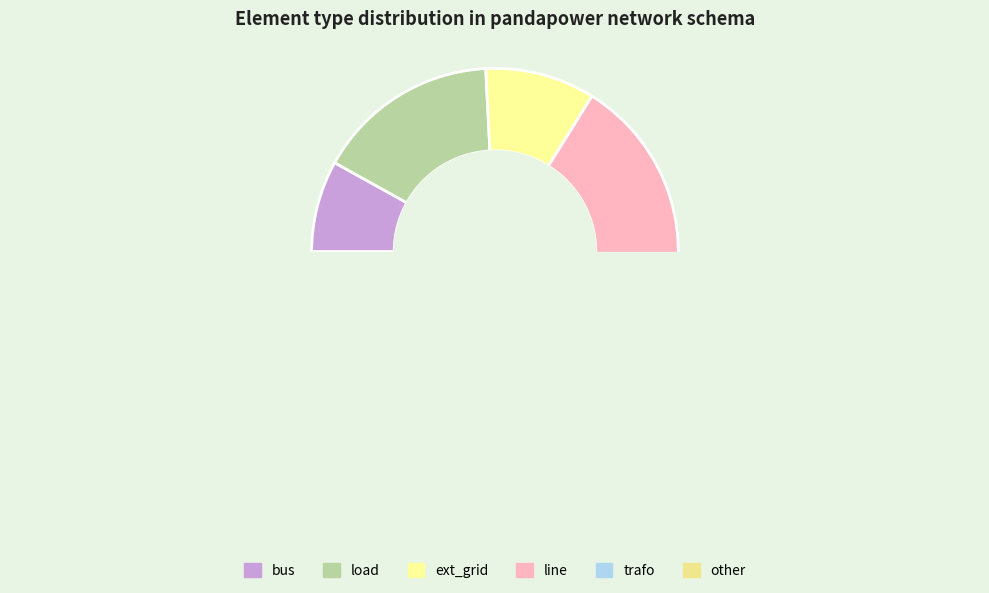

Count the number of slices in the pie.

6